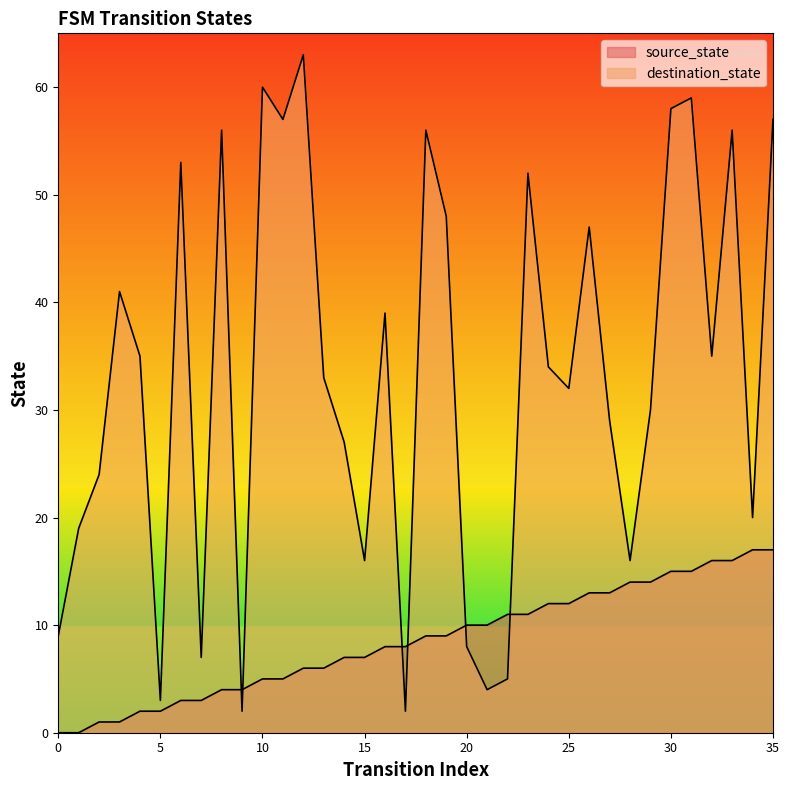

What is the total value across all series at 5?

5